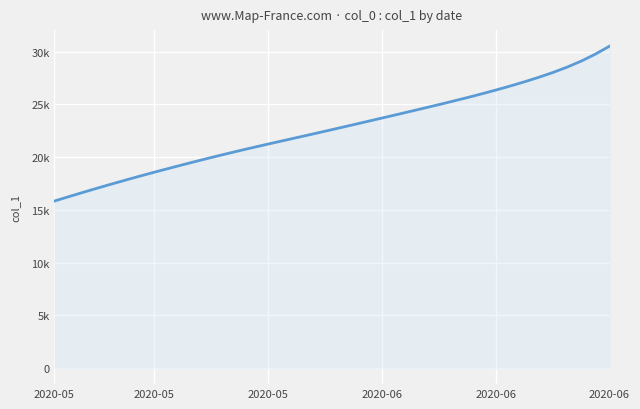

What is the maximum value shown in the chart?

30527.0